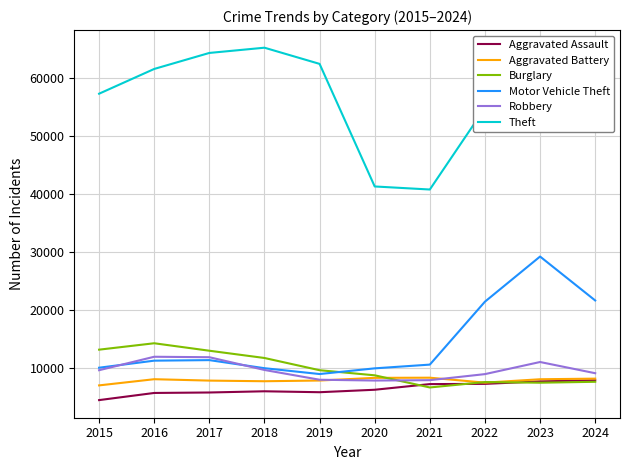

What is the sum of all Burglary values?

99994